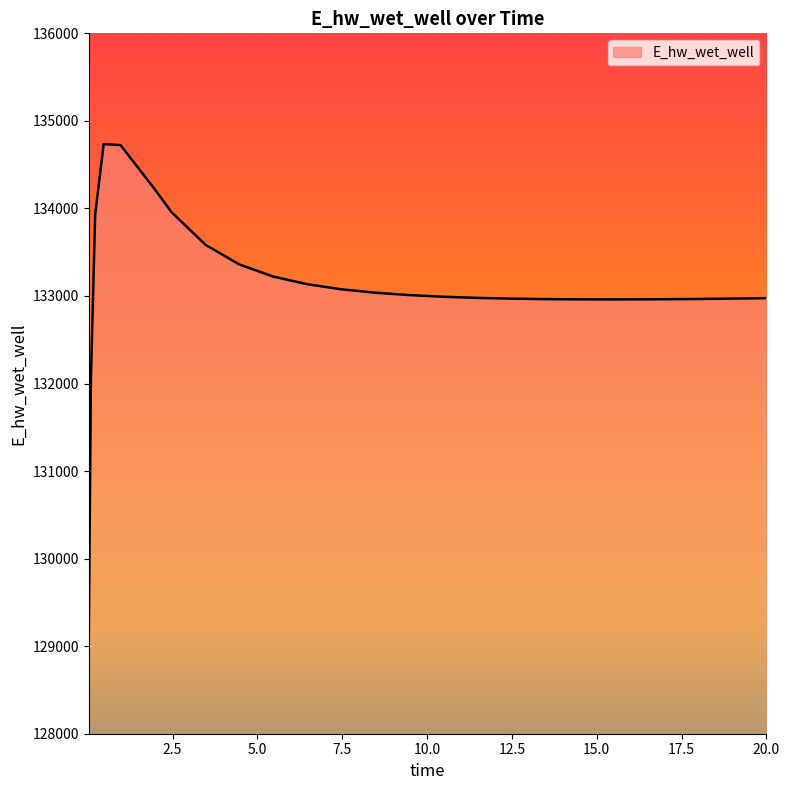

What is the minimum value shown in the chart?

129110.5